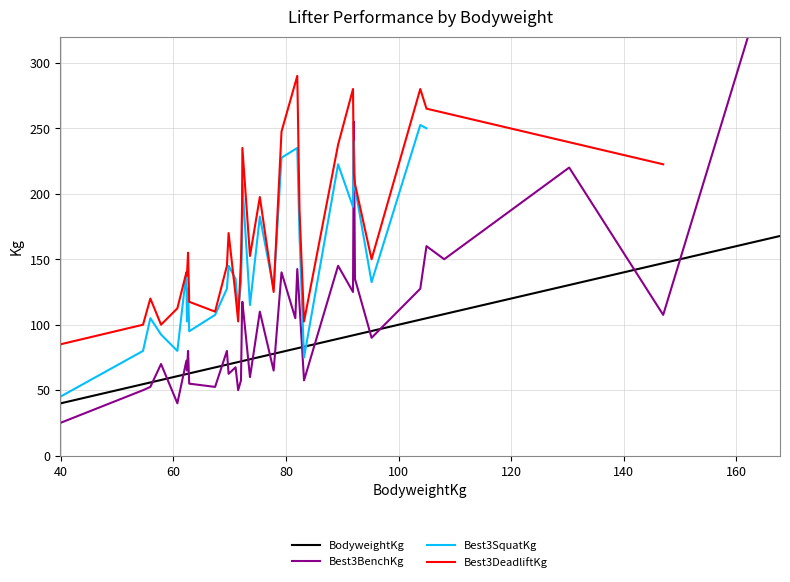

How many data points does each series have?

37